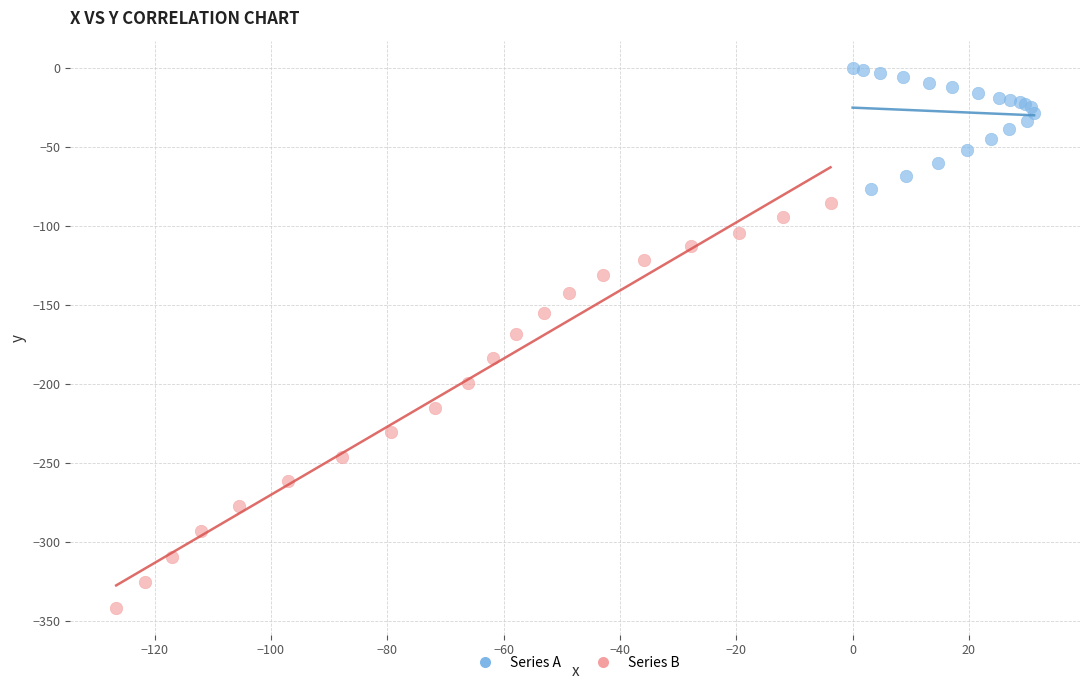

Which series has the widest spread of Y values?

Series B